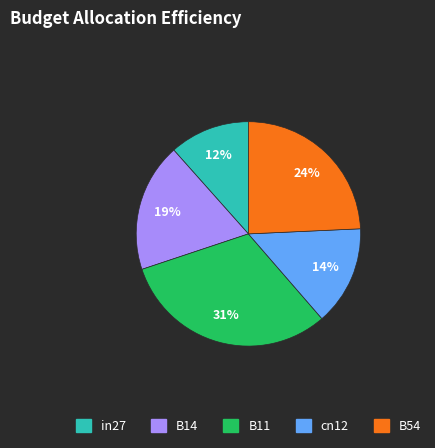

Is there any slice that represents more than half of the pie?

No